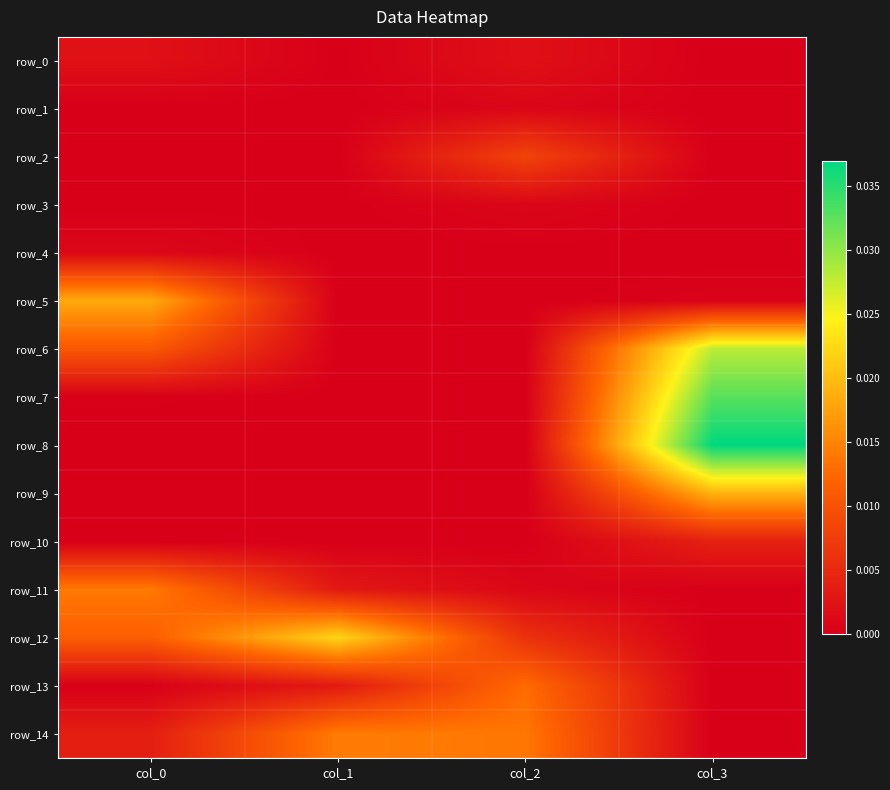

How many series are shown in this chart?

15